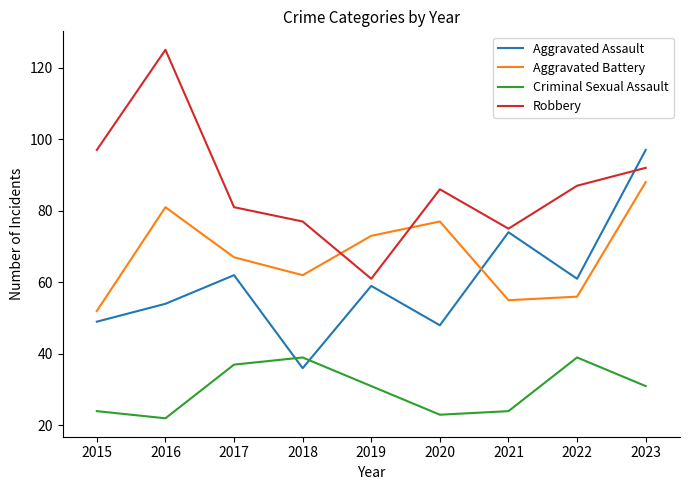

Which series has the largest total across all categories?

Robbery